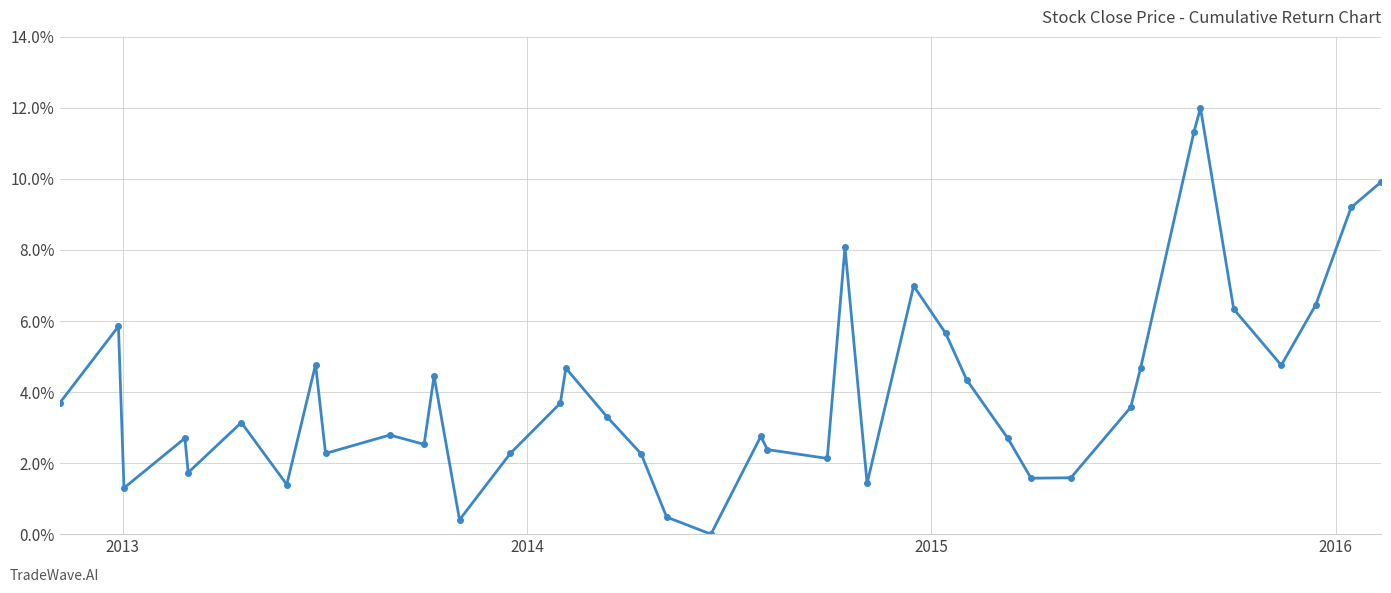

Is this an area chart (filled region under the line)?

No